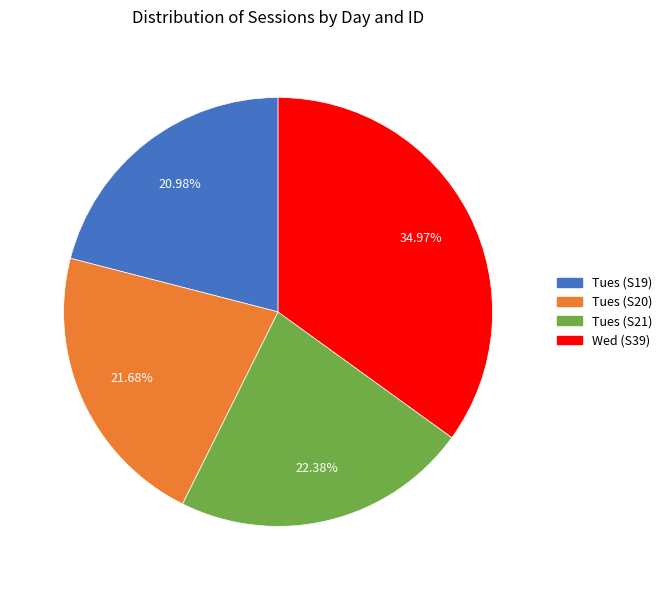

The Tues (S20) slice represents 36% of the pie. True or false?

False